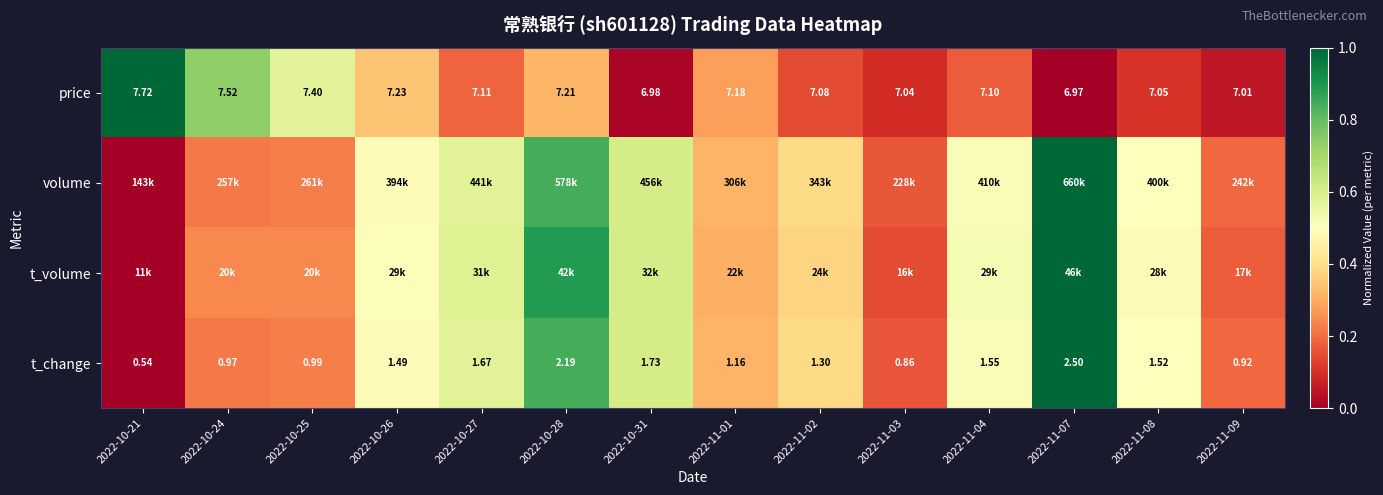

Which has a higher value, 2022-10-24 or 2022-11-08?

2022-10-24